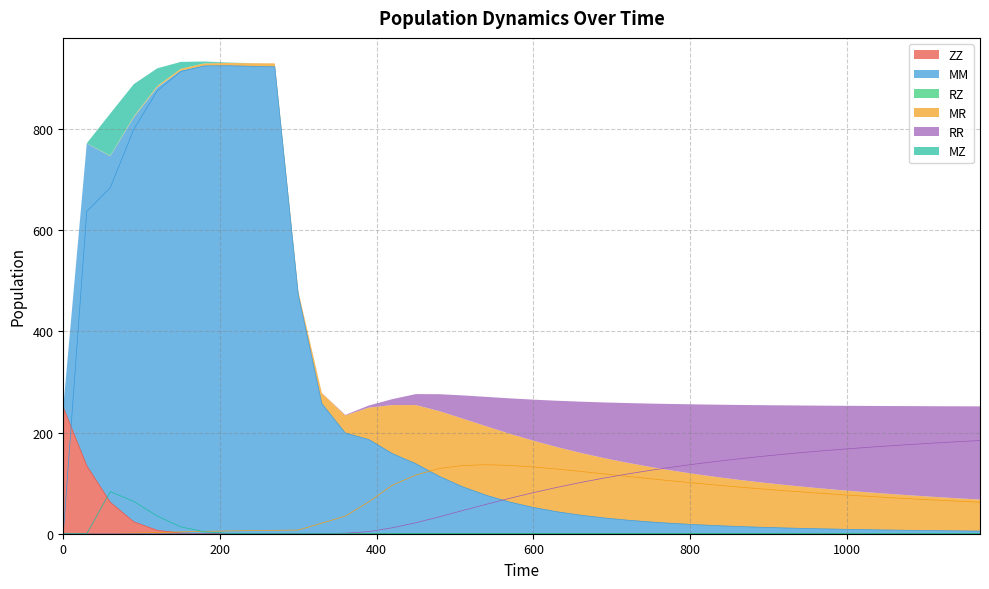

True or false: RZ has more than 2 interior local peaks.

False